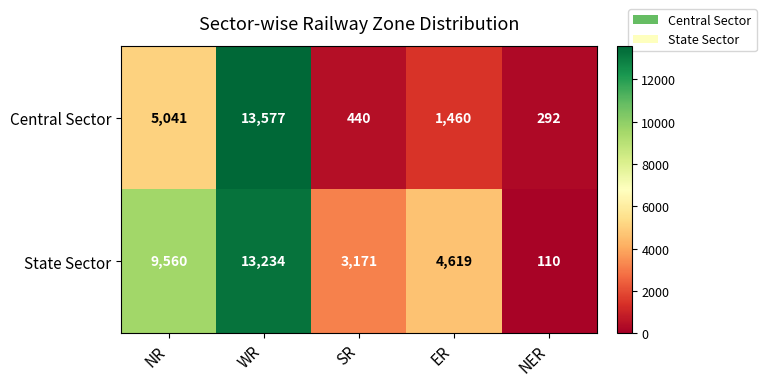

How many data points does each series have?

5